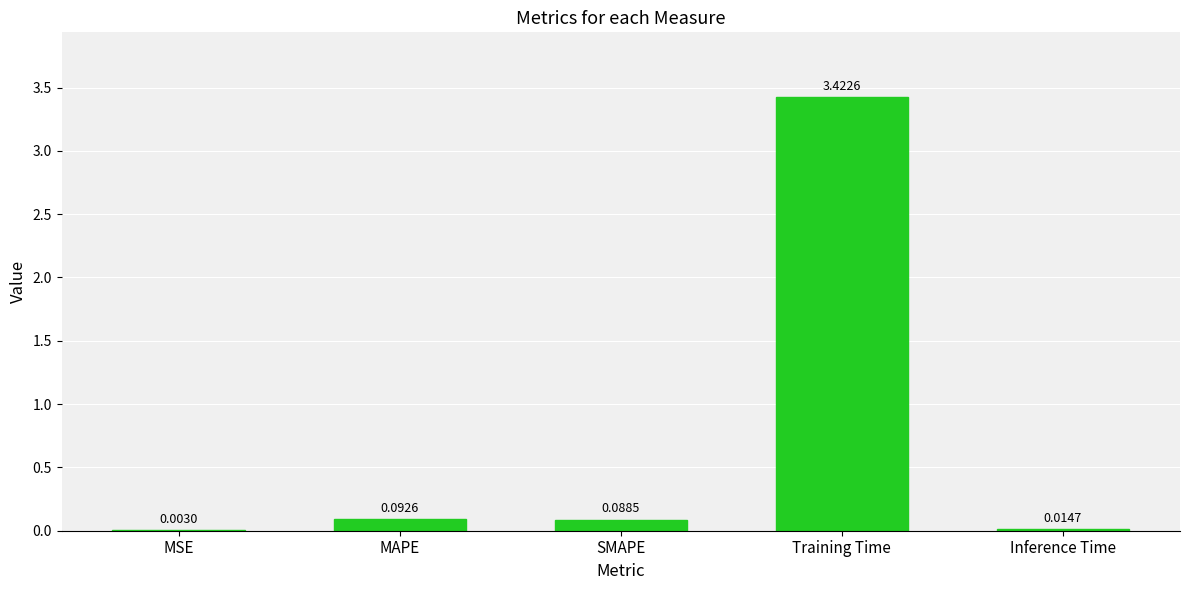

Between Inference Time and MSE, which is larger?

Inference Time